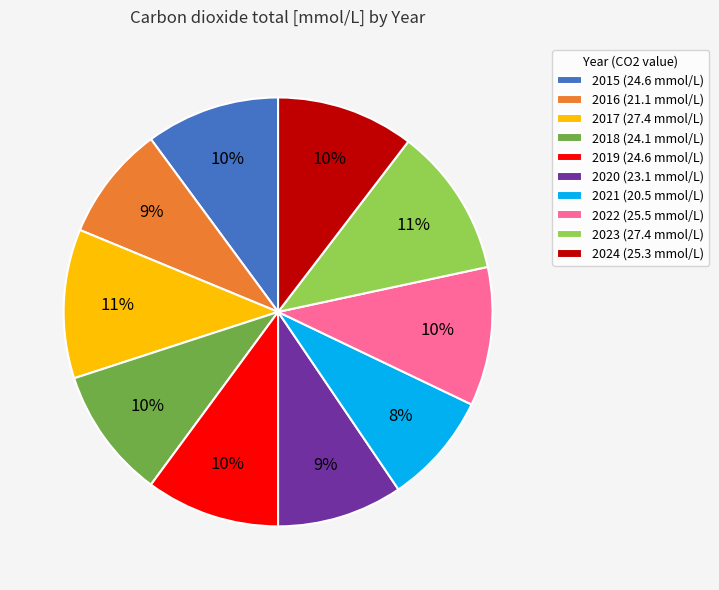

Does 2022 represent more than half of the total?

No